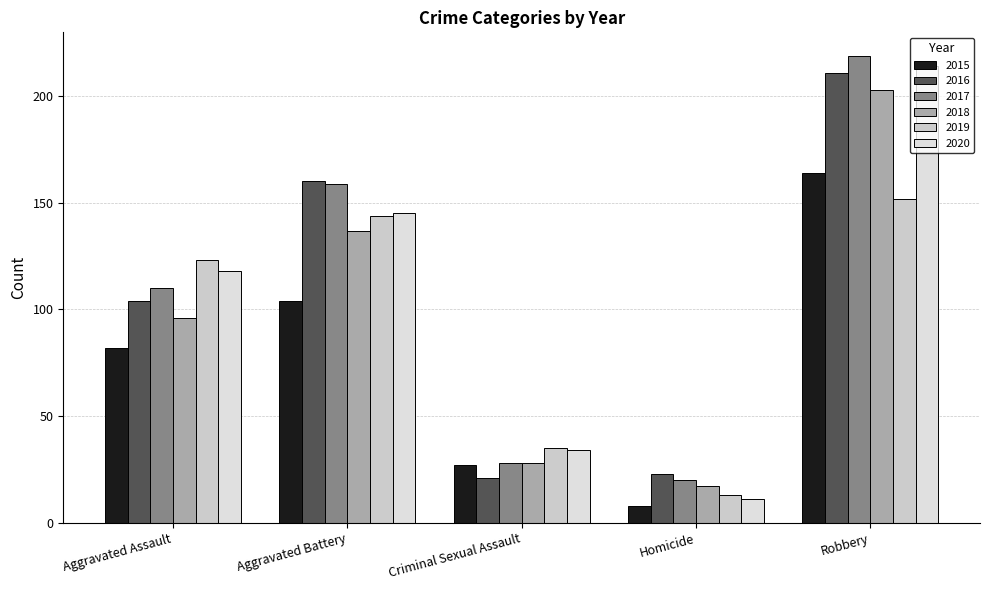

What position from the left is Homicide?

4